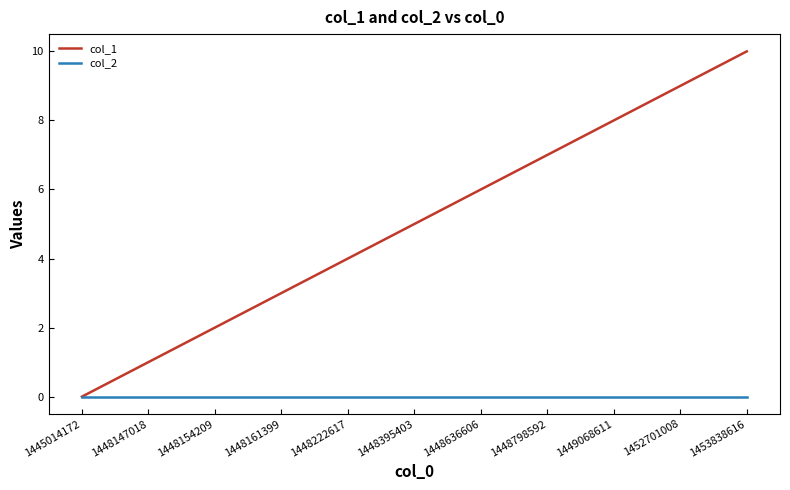

Rank the series by their average value, from highest to lowest.

col_1, col_2